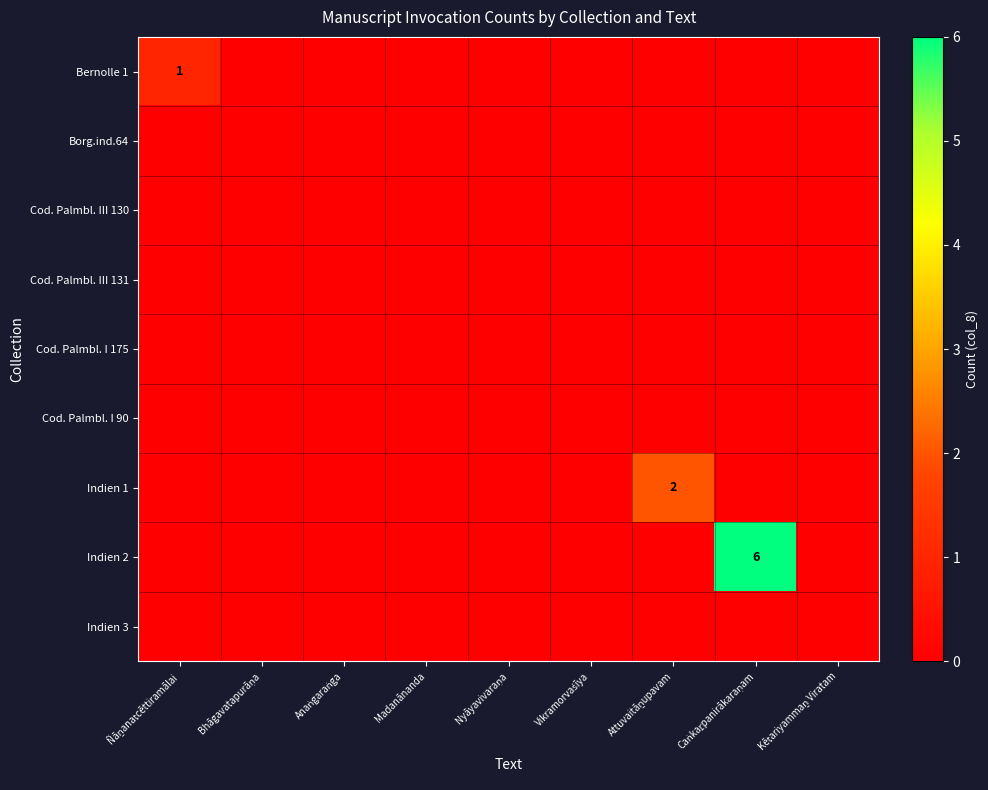

At Vikramorvaśīya, list the series in order from smallest to largest.

Bernolle 1, Borg.ind.64, Cod. Palmbl. III 130, Cod. Palmbl. III 131, Cod. Palmbl. I 175, Cod. Palmbl. I 90, Indien 1, Indien 2, Indien 3